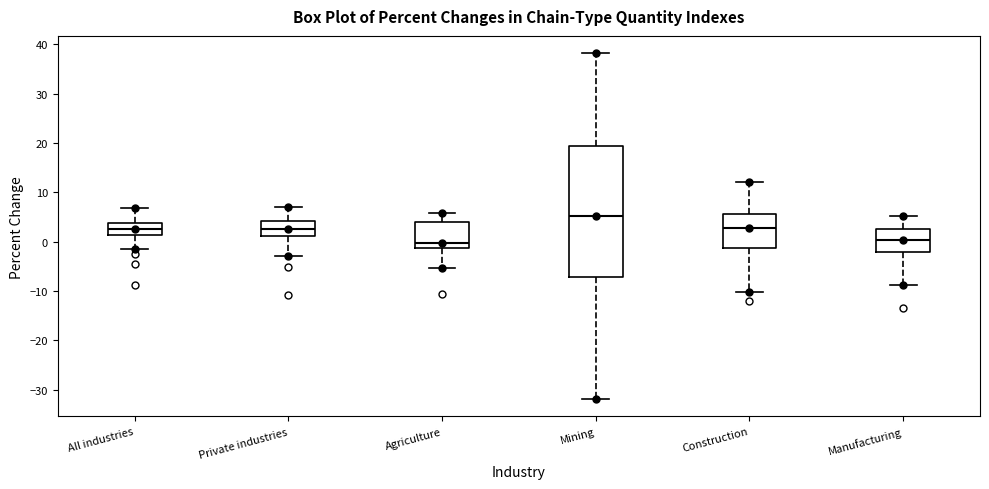

Comparing the boxes themselves (not the whiskers), which one is the tallest?

Mining